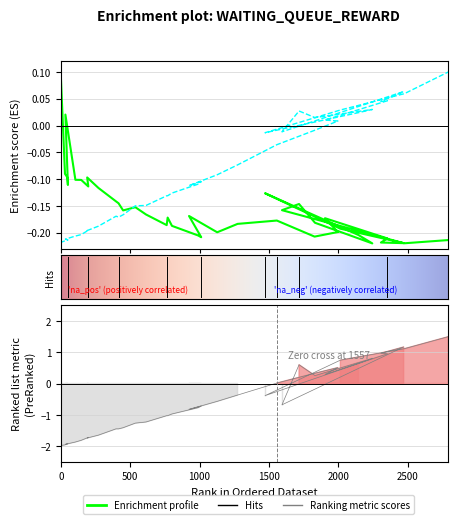

How many values in the waiting_time series are below 0?

28